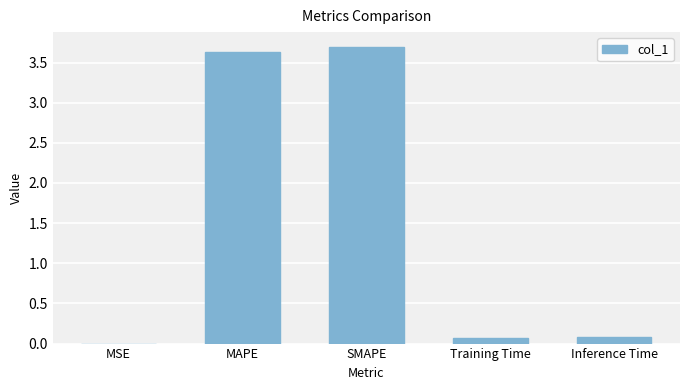

What is the sum of all values?

7.5